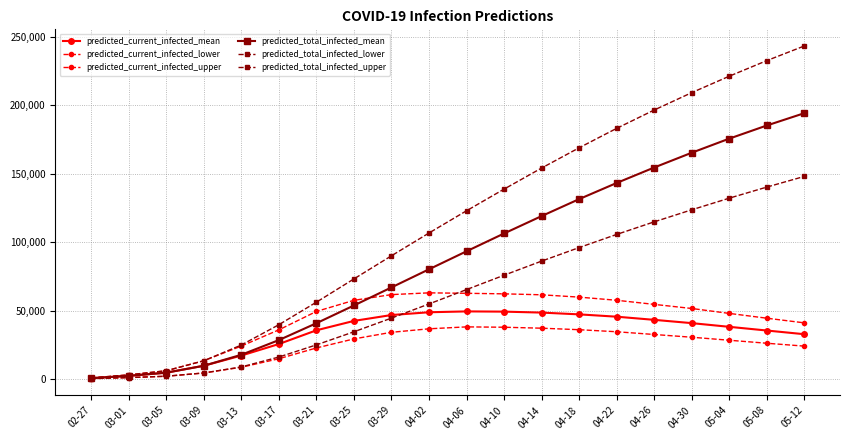

Reading right to left, what are all the values shown in this chart?

predicted_current_infected_mean: 05-12=32700	05-08=35400	05-04=38100	04-30=40800	04-26=43200	04-22=45500	04-18=47200	04-14=48500	04-10=49200	04-06=49368	04-02=48742	03-29=46718	03-25=42420	03-21=35551	03-17=25519	03-13=17095	03-09=9647	03-05=4592	03-01=2296	02-27=574
predicted_current_infected_lower: 05-12=24000	05-08=26100	05-04=28300	04-30=30500	04-26=32500	04-22=34500	04-18=36000	04-14=37100	04-10=37800	04-06=38061	04-02=36655	03-29=34098	03-25=29265	03-21=22656	03-17=14767	03-13=8540	03-09=4380	03-05=2000	03-01=1000	02-27=250
predicted_current_infected_upper: 05-12=41000	05-08=44400	05-04=47900	04-30=51500	04-26=54500	04-22=57500	04-18=59800	04-14=61500	04-10=62200	04-06=62593	04-02=62928	03-29=61635	03-25=57463	03-21=49333	03-17=35873	03-13=24029	03-09=13308	03-05=6000	03-01=3000	02-27=750
predicted_total_infected_mean: 05-12=194200	05-08=185200	05-04=175600	04-30=165300	04-26=154500	04-22=143200	04-18=131400	04-14=119000	04-10=106300	04-06=93283	04-02=80122	03-29=66883	03-25=53685	03-21=40717	03-17=28389	03-13=17669	03-09=9647	03-05=4592	03-01=2296	02-27=574
predicted_total_infected_lower: 05-12=148000	05-08=140200	05-04=132100	04-30=123600	04-26=114800	04-22=105600	04-18=96000	04-14=86100	04-10=75800	04-06=65301	04-02=54799	03-29=44461	03-25=34456	03-21=24906	03-17=16017	03-13=8790	03-09=4380	03-05=2000	03-01=1000	02-27=250
predicted_total_infected_upper: 05-12=243300	05-08=232600	05-04=221200	04-30=209200	04-26=196500	04-22=183100	04-18=168900	04-14=154100	04-10=138700	04-06=122881	04-02=106630	03-29=89983	03-25=73094	03-21=56083	03-17=39623	03-13=24779	03-09=13308	03-05=6000	03-01=3000	02-27=750